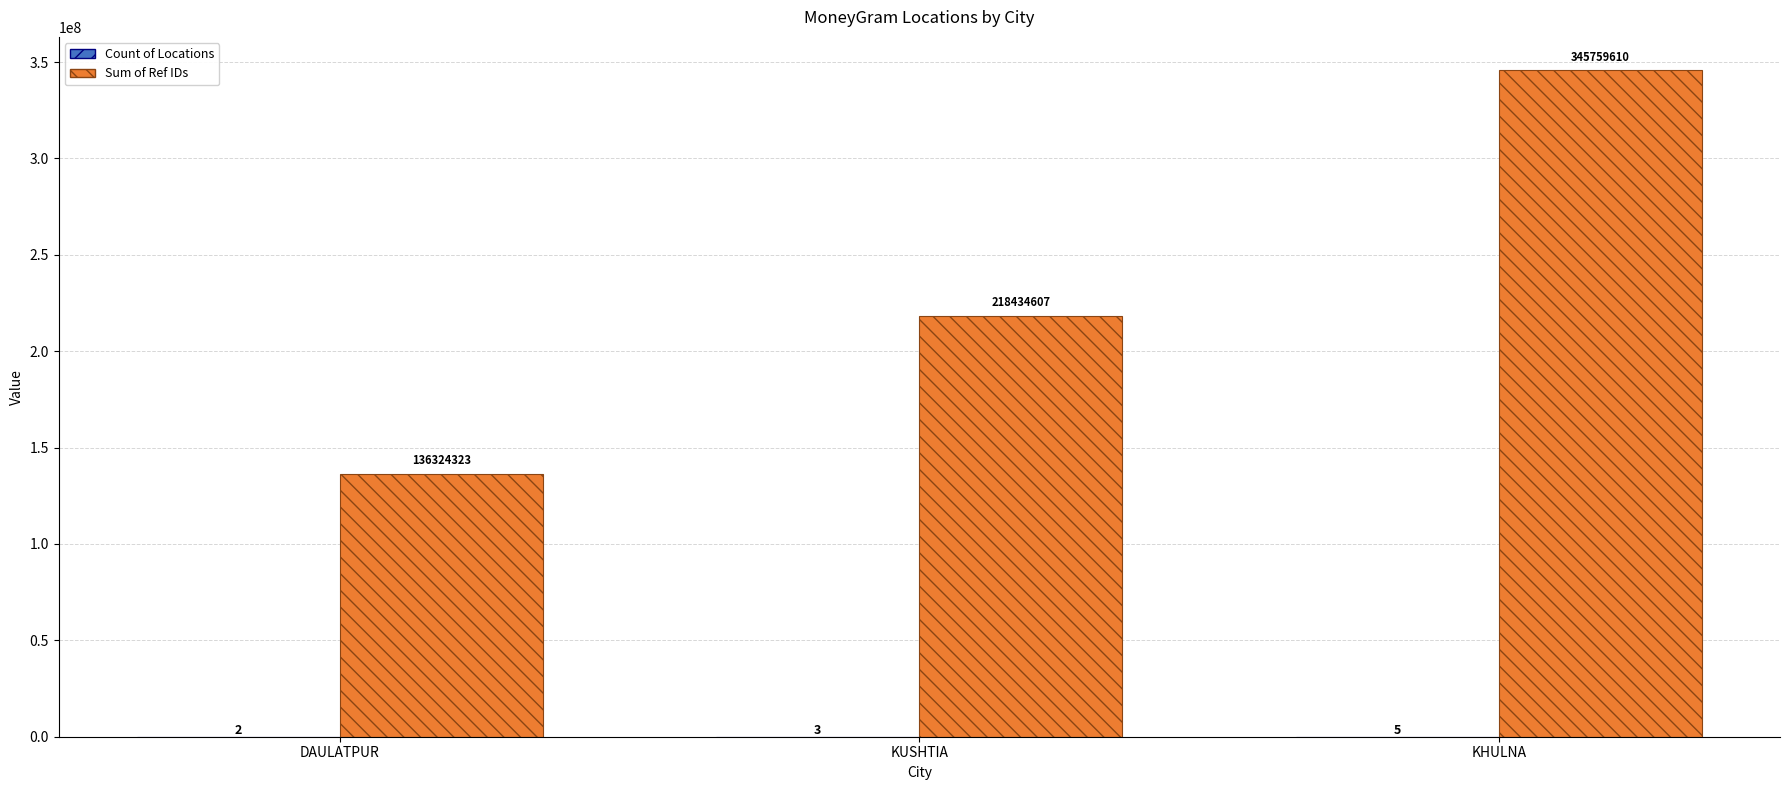

At which category is the sum across all series the highest?

KHULNA